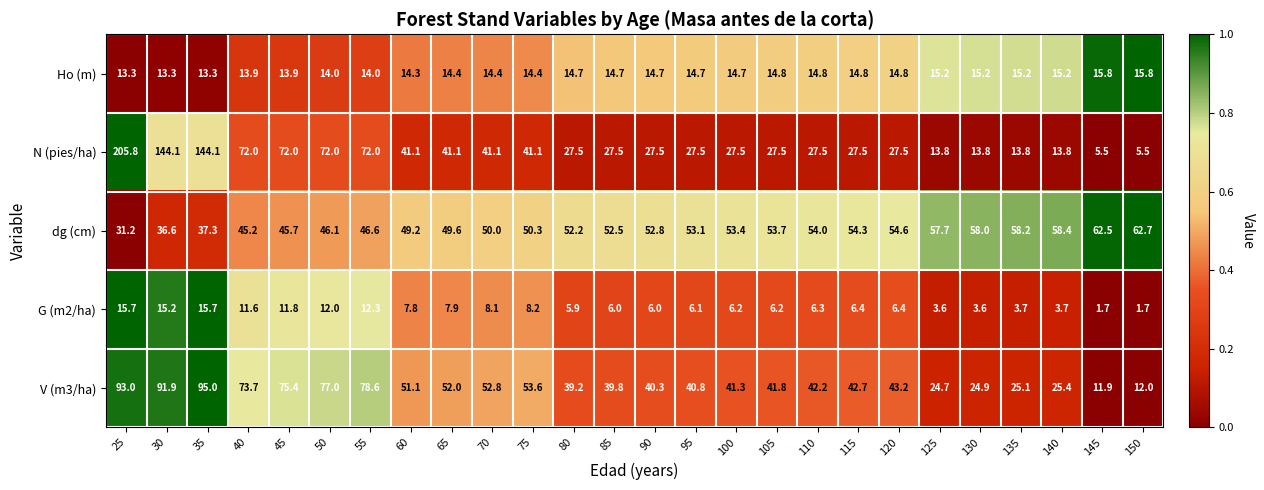

The N (pies/ha) series shows 49.3 at 115. True or false?

False